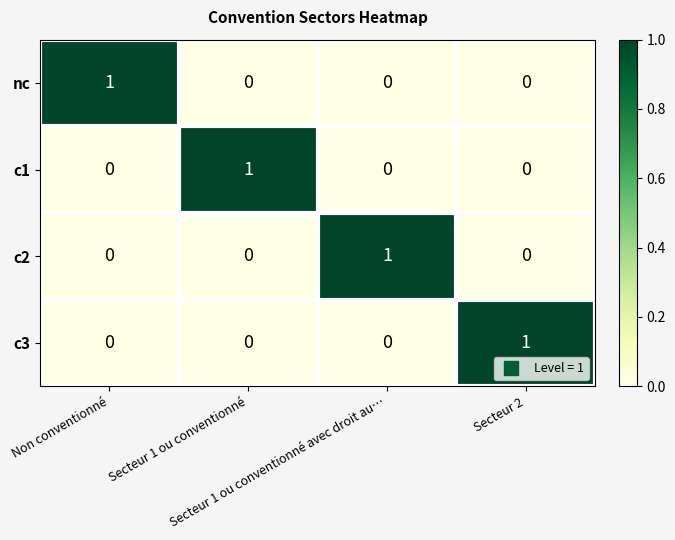

How many c3 values are between 0 and 1?

4